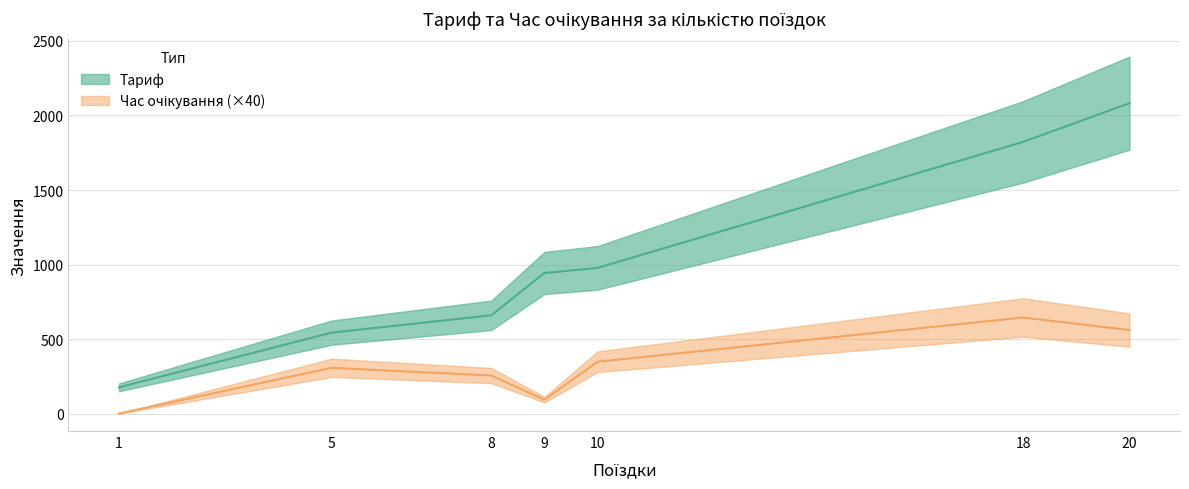

True or false: Тариф and Час очікування intersect in this chart.

False